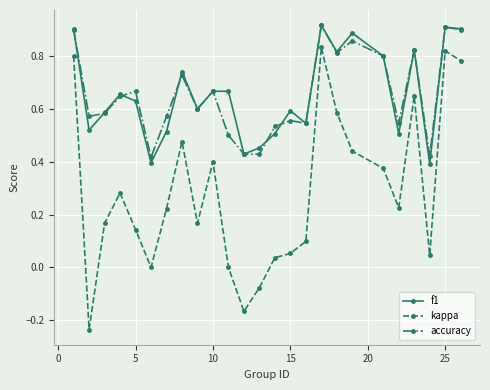

True or false: accuracy and kappa intersect in this chart.

False